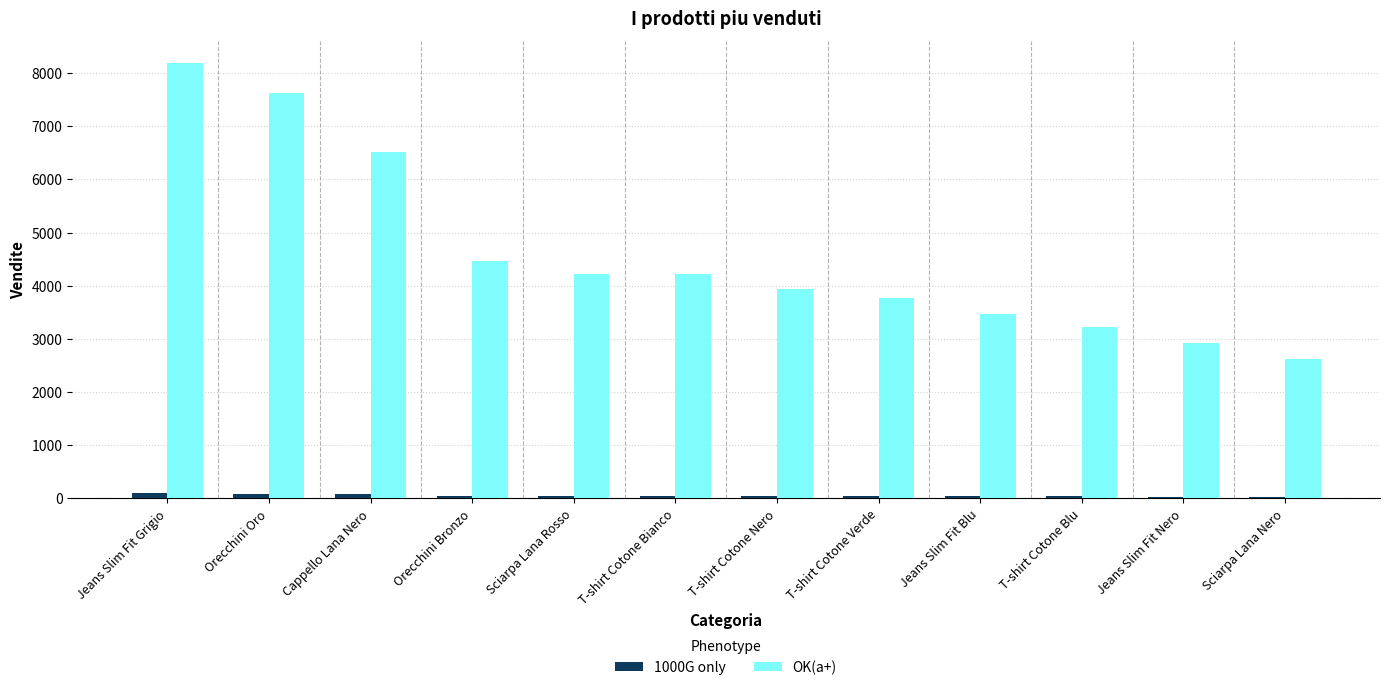

How many bars are there in each group?

2